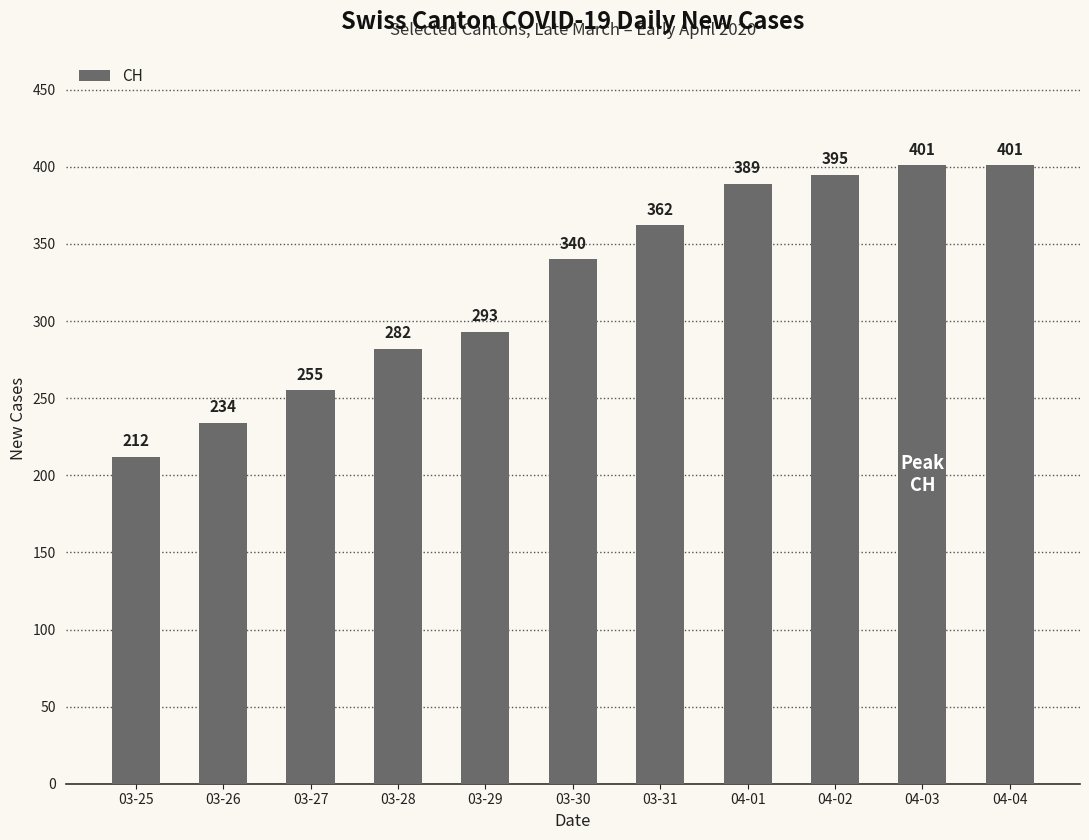

Which category has the lowest value across all series?

03-25